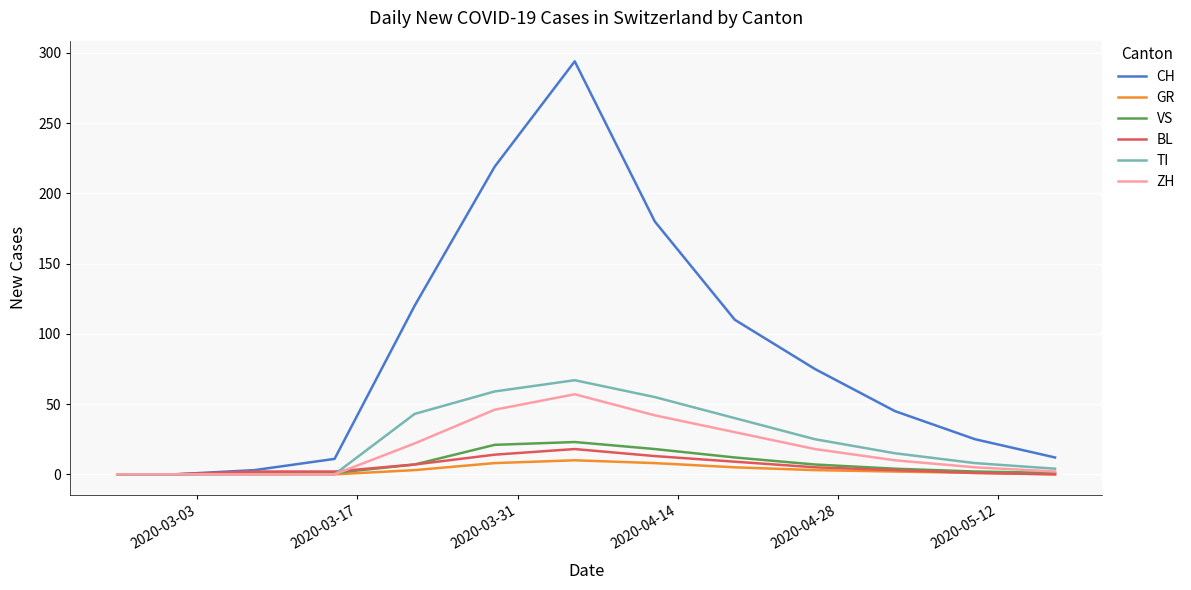

What is the maximum value shown in the chart?

294